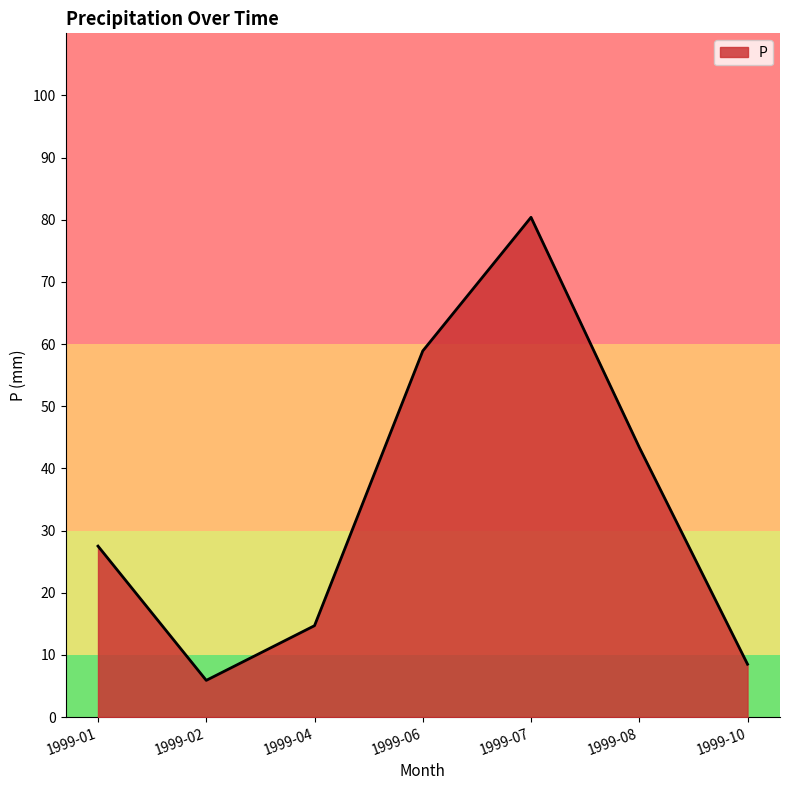

What is the sum of the values at 1999-04 and 1999-07?

95.1